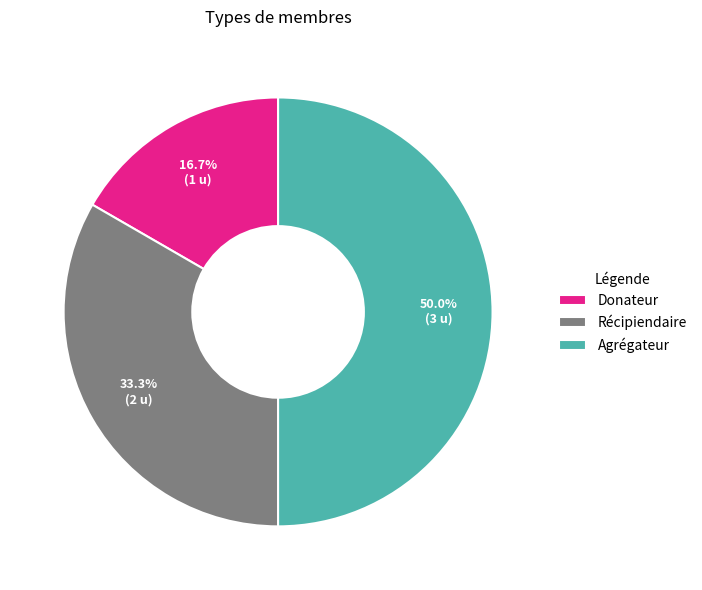

Rank the categories by value from lowest to highest.

Donateur, Récipiendaire, Agrégateur